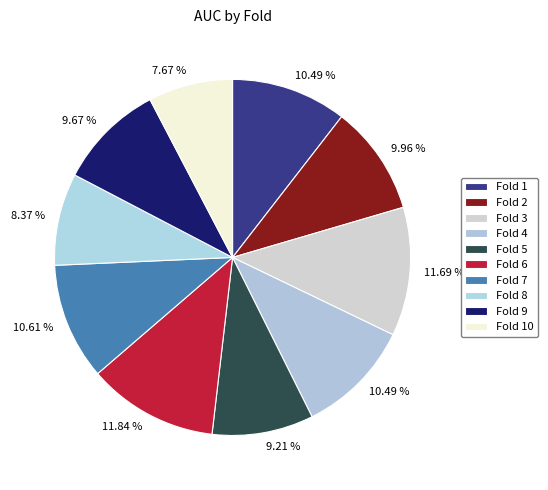

How many slices are in this pie chart?

10